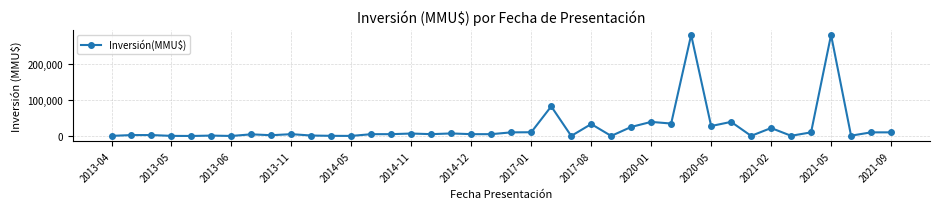

True or false: the data has more than 0 interior local peaks.

True